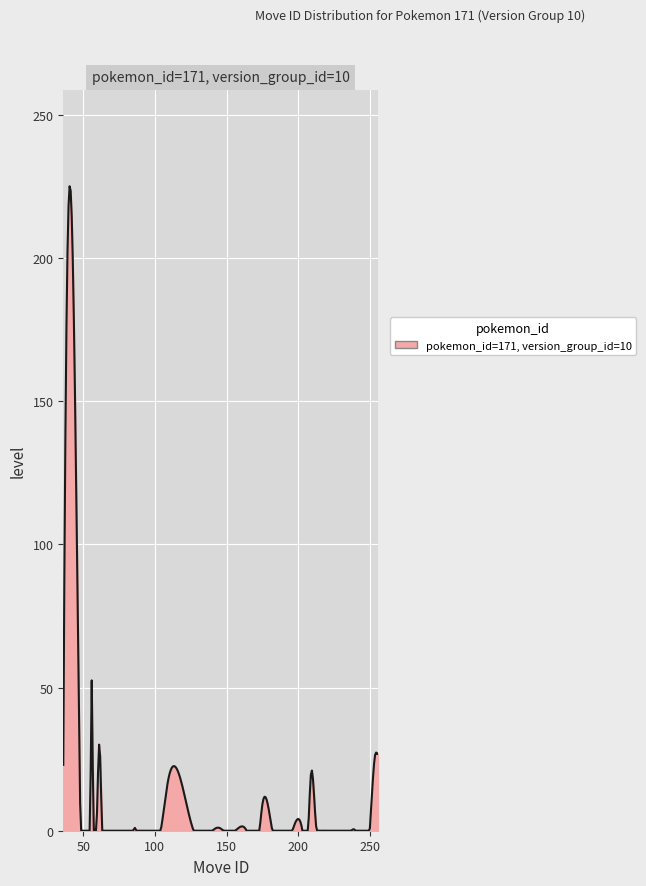

What is the maximum value shown in the chart?

225.1